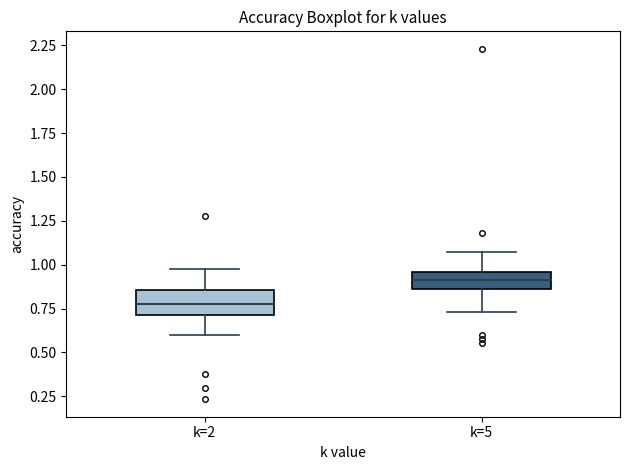

Reading left to right, transcribe this box plot: for each box, give where its median line is, the range the box spans, and where its two whiskers end, as read against the y-axis. The values are not printed on the chart, so give them approximately, as read against the axis.

k=2: median 0.75, box 0.70 to 0.85, whiskers 0.60 to 1.00
k=5: median 0.90, box 0.85 to 0.95, whiskers 0.75 to 1.05